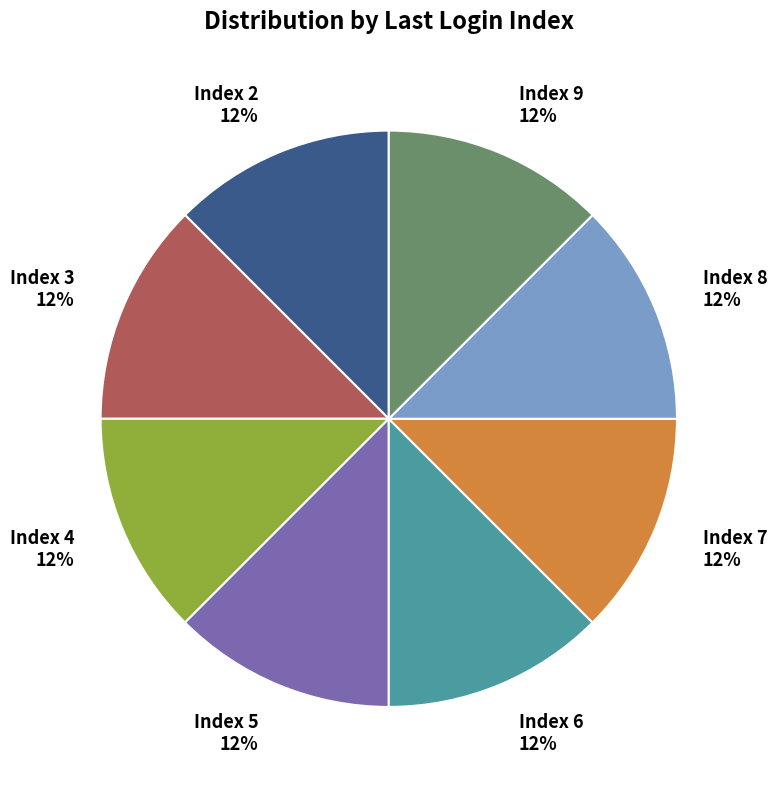

Do Index 7 12% and Index 2 12% together represent more than half of the pie?

No